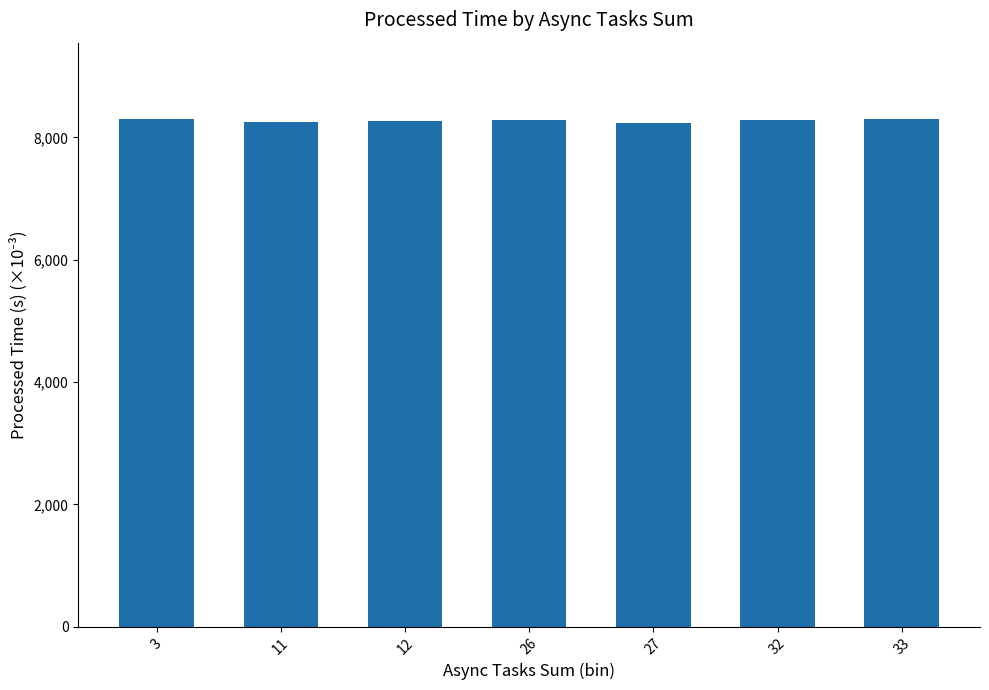

What is the minimum value shown in the chart?

8241.5